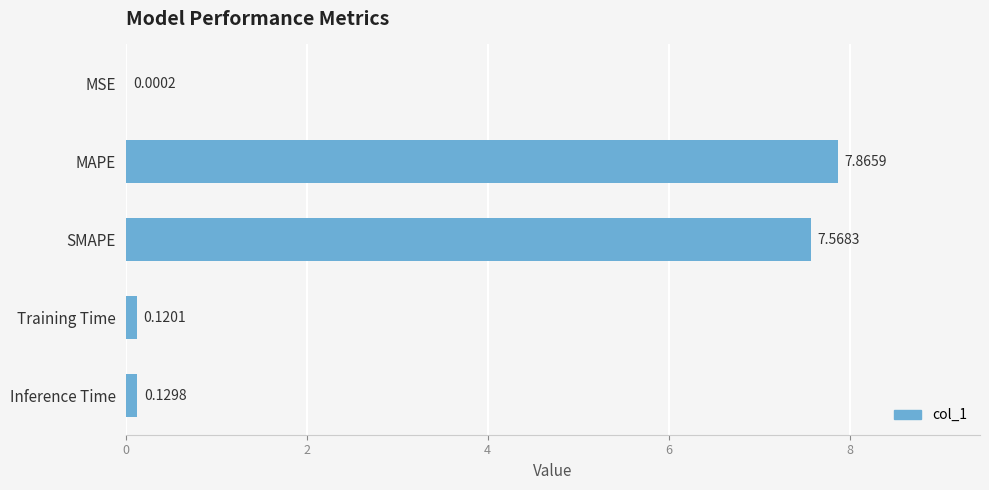

What is the sum of all values?

15.7